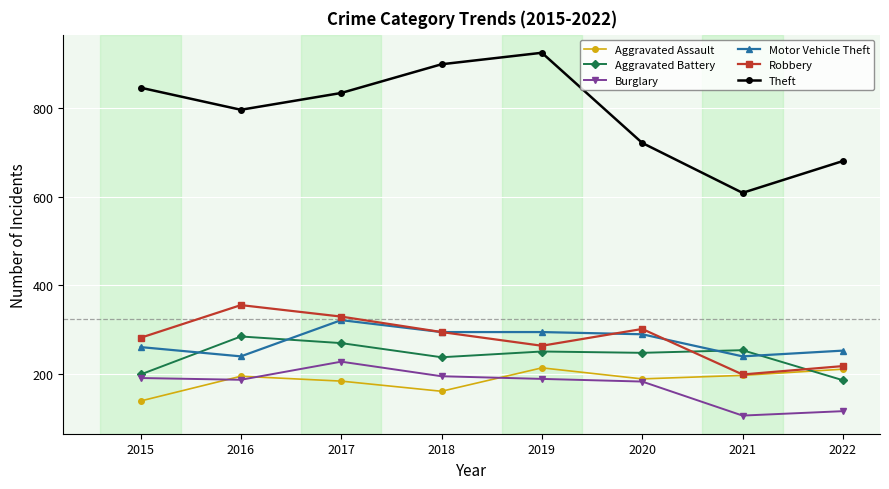

True or false: Aggravated Assault and Motor Vehicle Theft cross at least once.

False